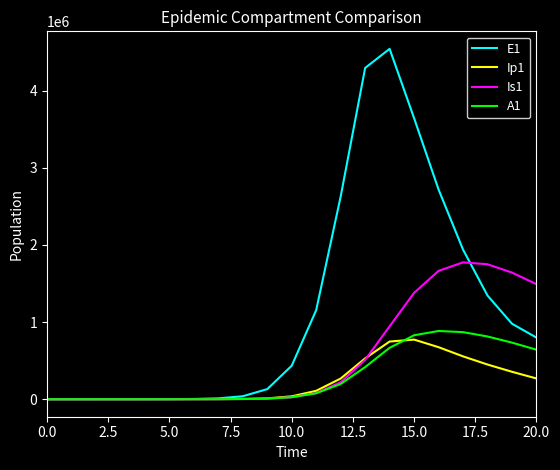

Which series has the largest total across all categories?

E1